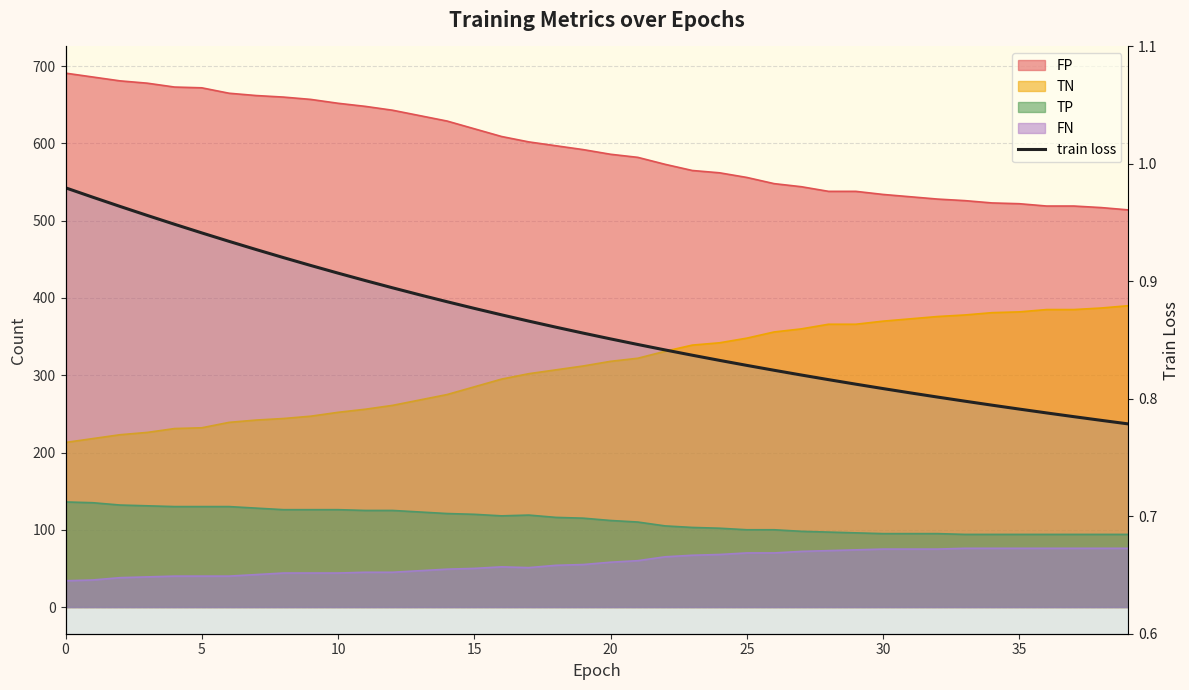

What is the value of the 2nd point from the left?

1.0